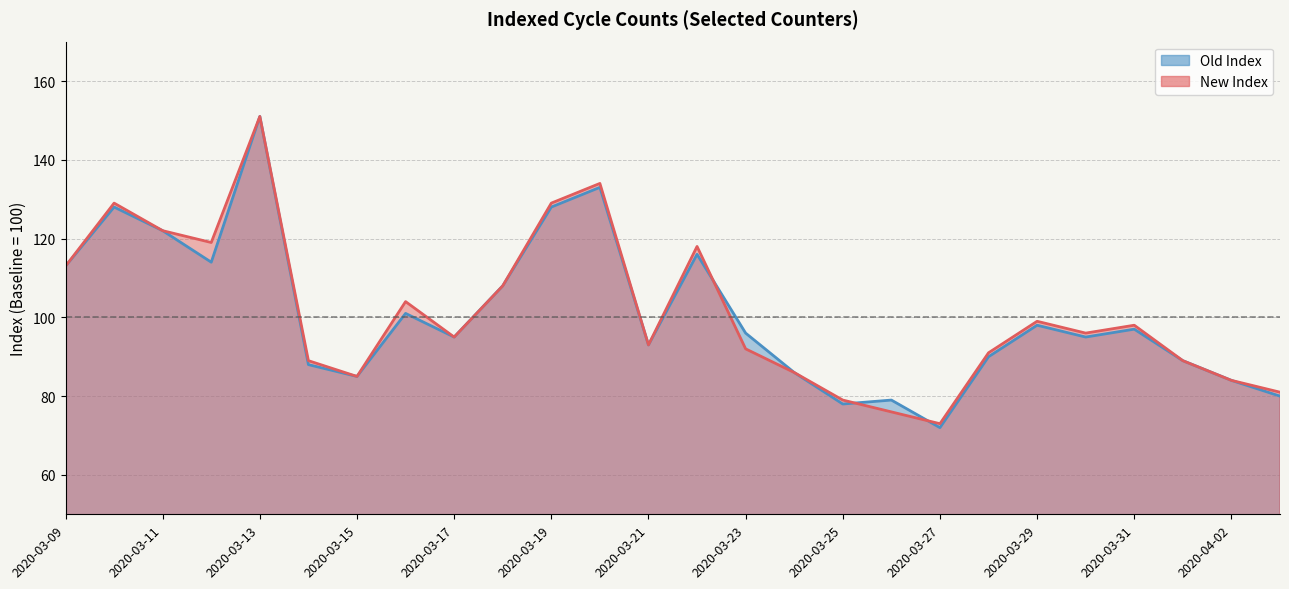

What is the spread (max minus min) of values at 2020-03-19?

1